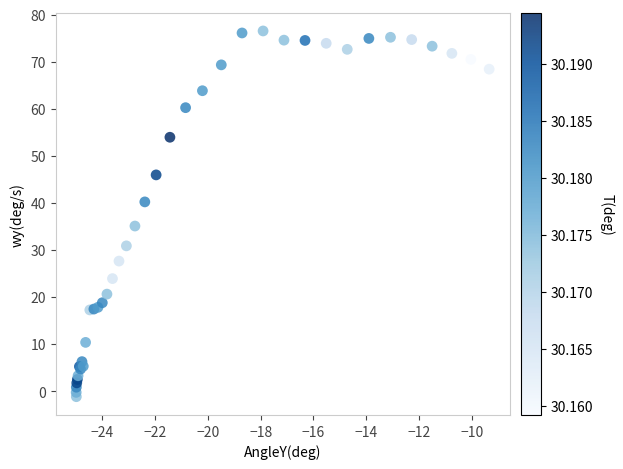

What Y value in the scatter plot is closest to 37?

35.1